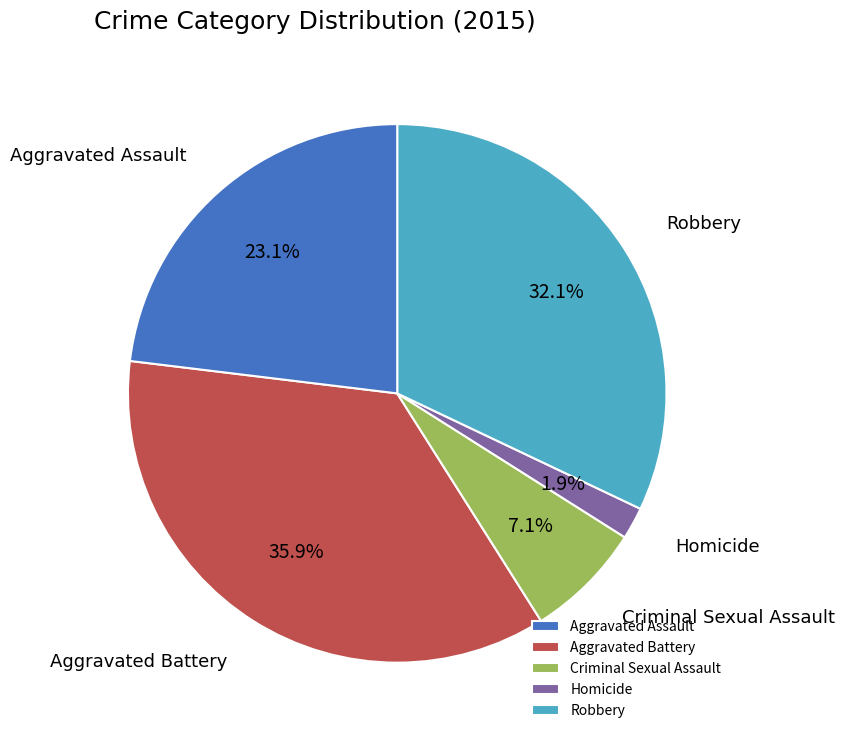

What is the largest slice in the pie chart?

Aggravated Battery